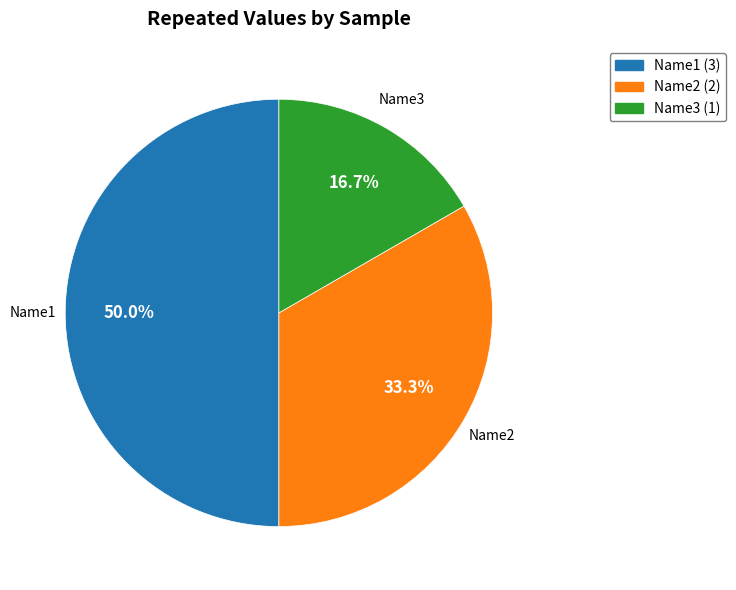

Does any single category account for the majority?

No